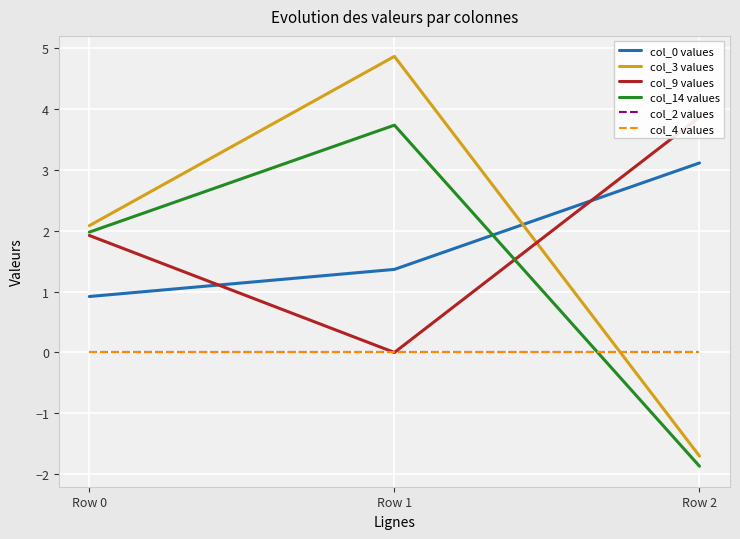

List the labels in order of col_2 values value, largest first.

Row 0, Row 1, Row 2